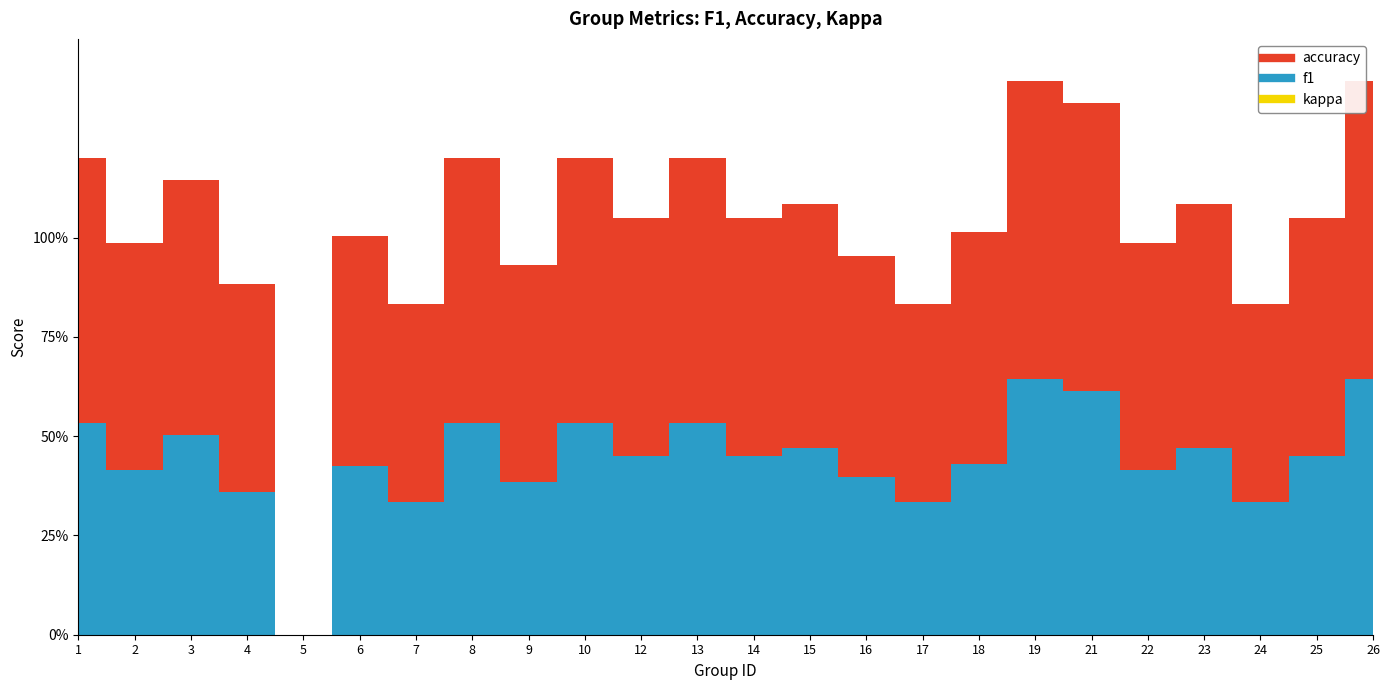

True or false: f1 and accuracy intersect in this chart.

False